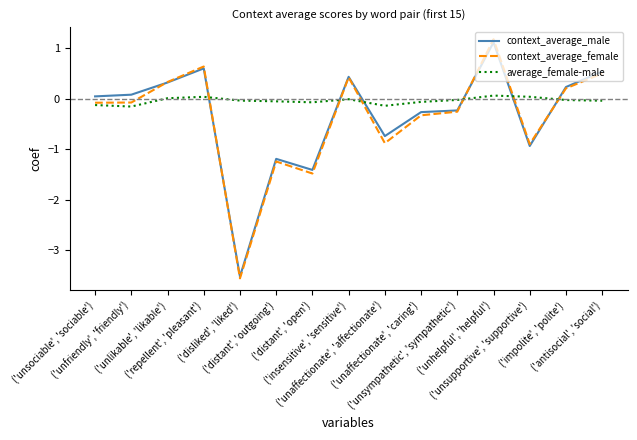

Between ('unfriendly', 'friendly') and ('unhelpful', 'helpful'), which series saw the biggest shift?

context_average_female